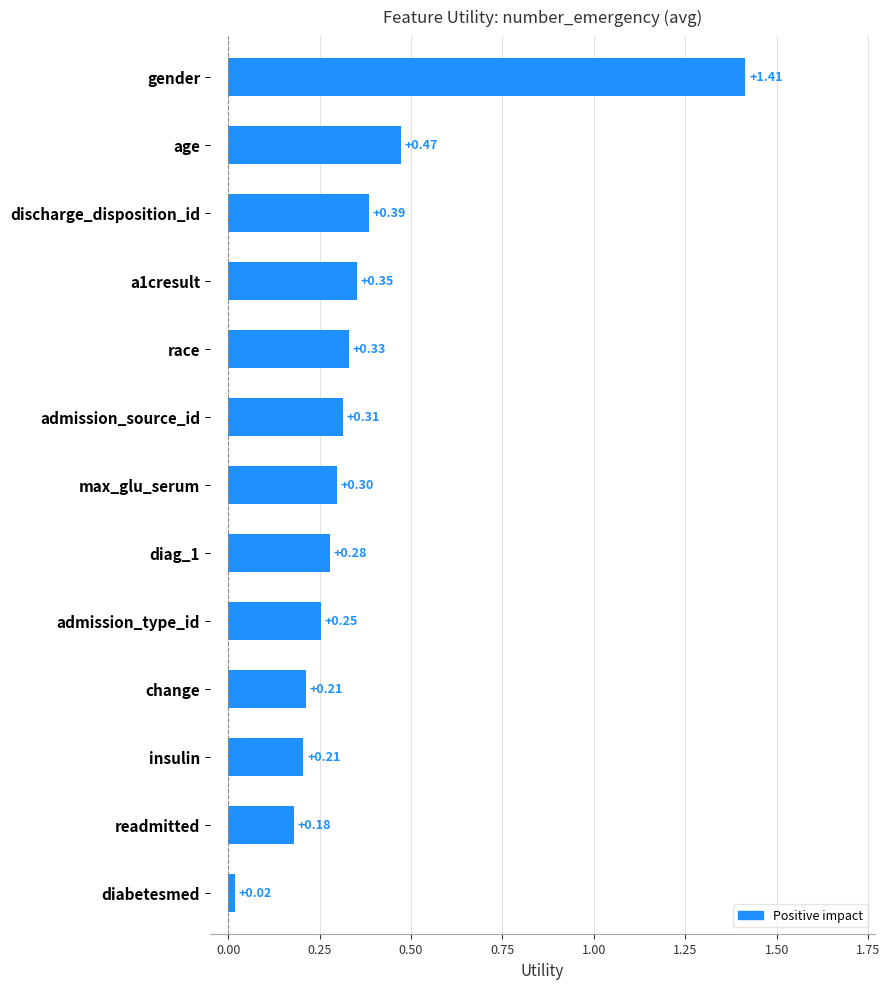

True or false: the data shows 0.1 at race.

False